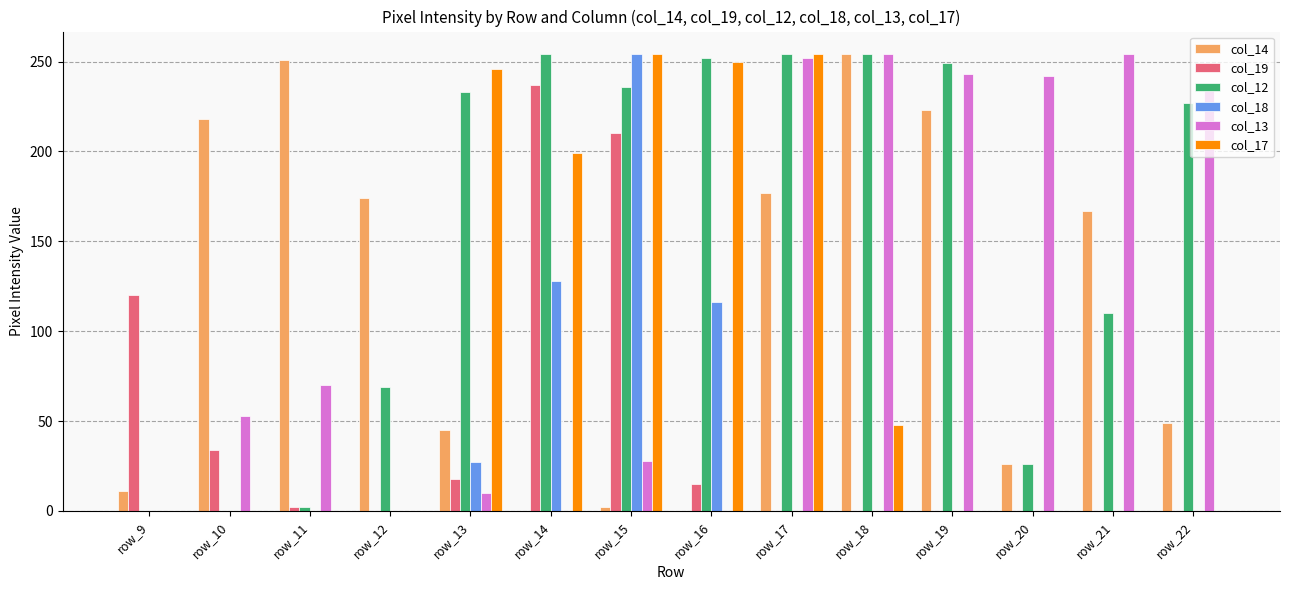

How many groups of bars are there?

14